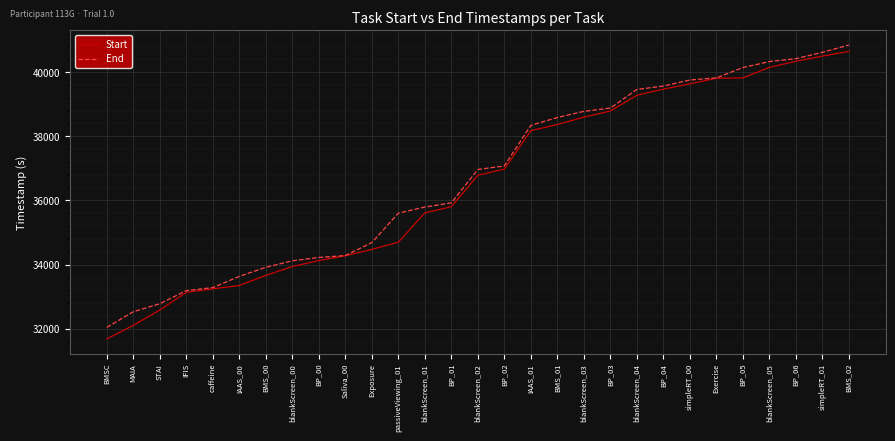

What is the spread (max minus min) of values at blankScreen_03?

180